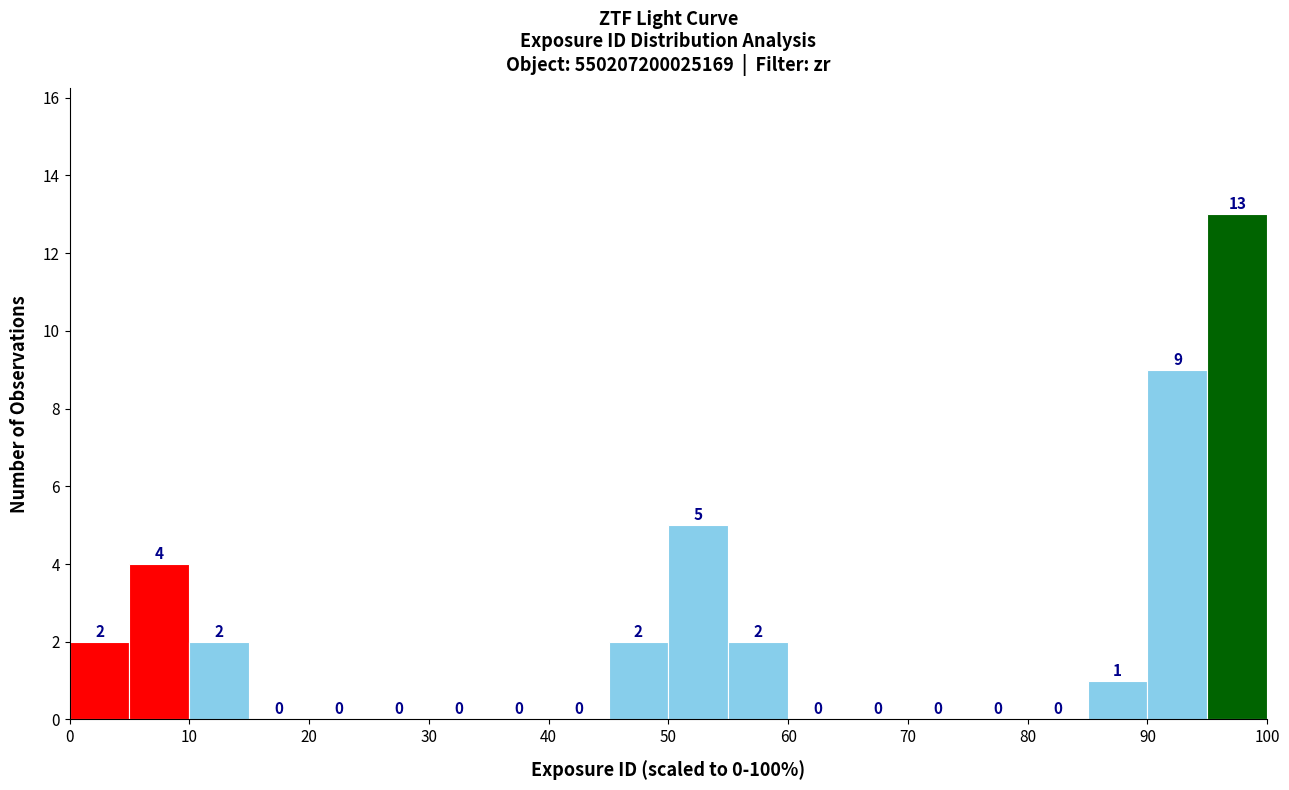

Reading left to right, transcribe this chart: for each bar, give the range it covers on the x-axis and its height.

0 to 5: 2
5 to 10: 4
10 to 15: 2
15 to 20: 0
20 to 25: 0
25 to 30: 0
30 to 35: 0
35 to 40: 0
40 to 45: 0
45 to 50: 2
50 to 55: 5
55 to 60: 2
60 to 65: 0
65 to 70: 0
70 to 75: 0
75 to 80: 0
80 to 85: 0
85 to 90: 1
90 to 95: 9
95 to 100: 13